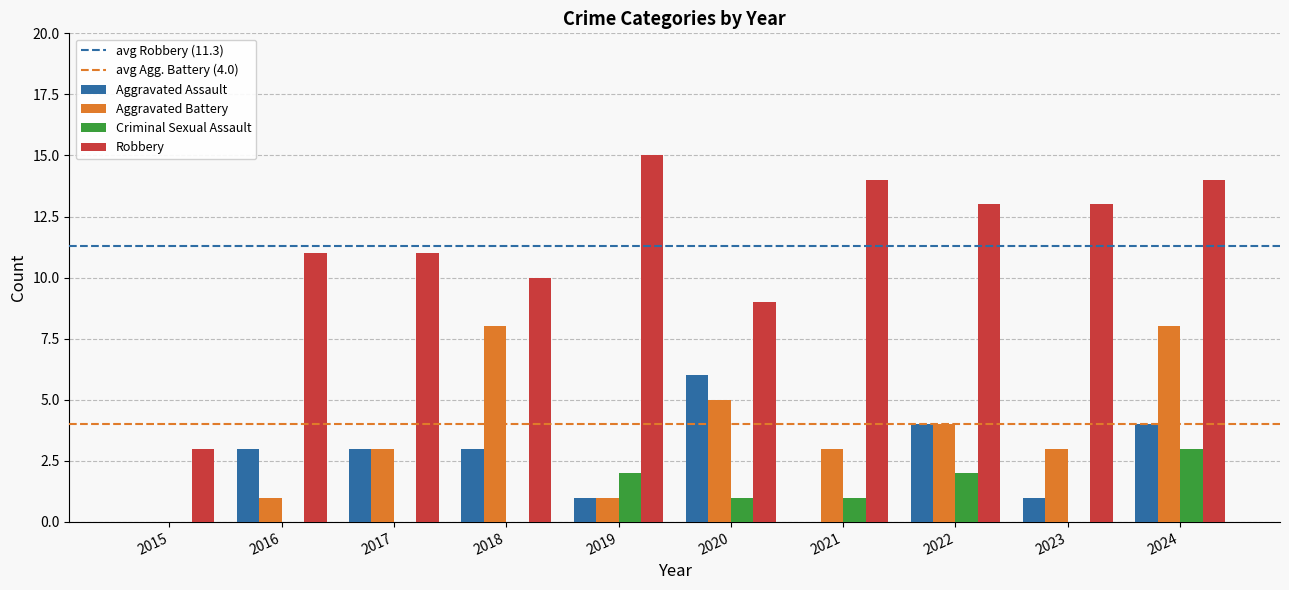

Read the Aggravated Assault value at 2022.

4